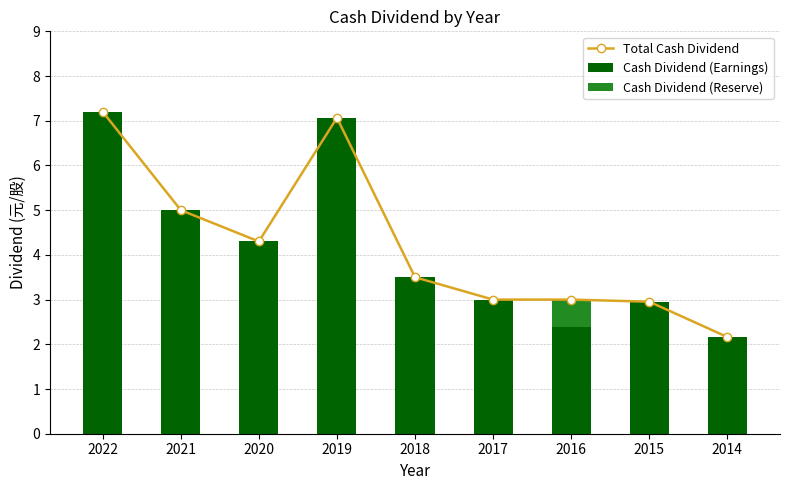

What is the maximum value for Cash Dividend (Earnings)?

7.2